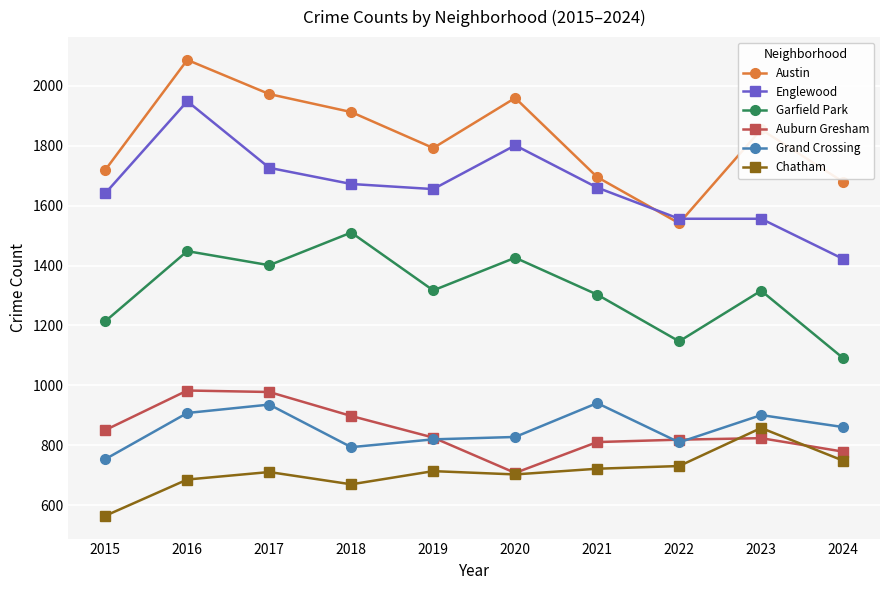

At which category does Austin reach its first local valley?

2019